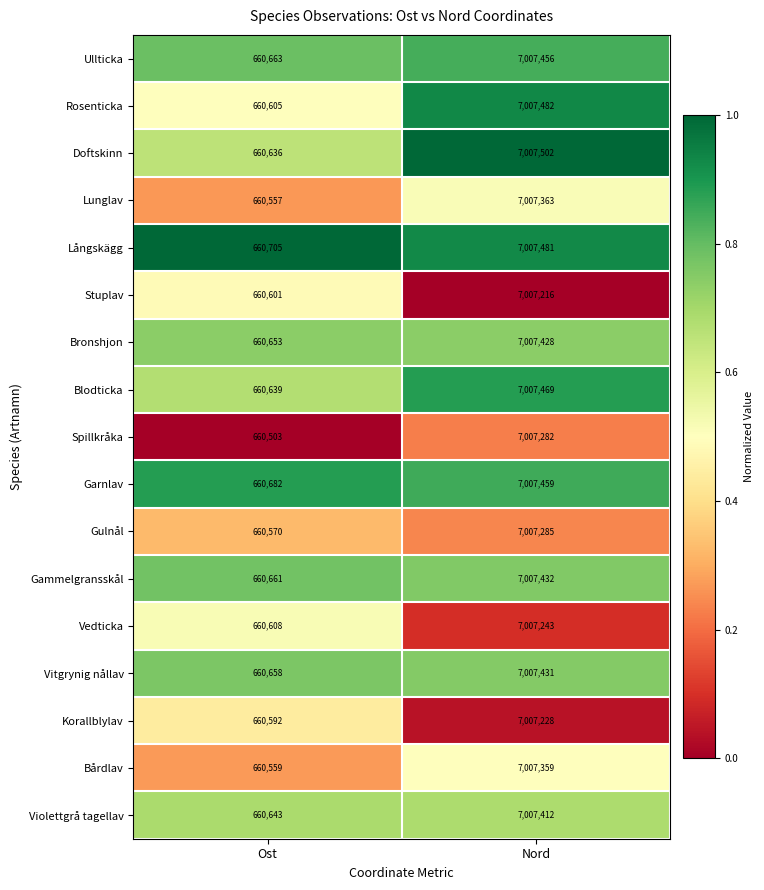

What is the difference between the maximum and minimum values in the Korallblylav series?

6346636